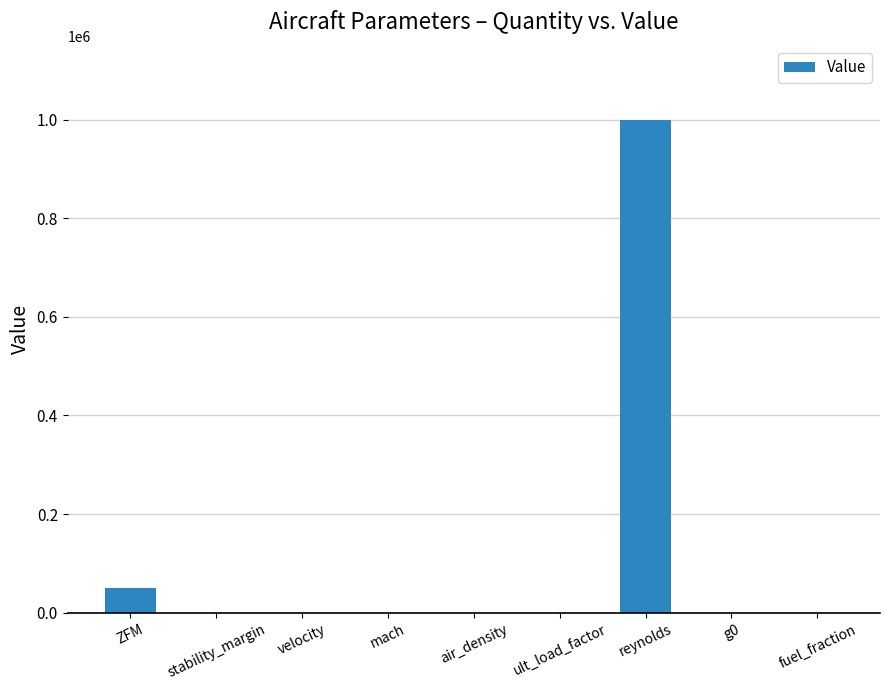

Which label corresponds to the largest value in the chart?

reynolds